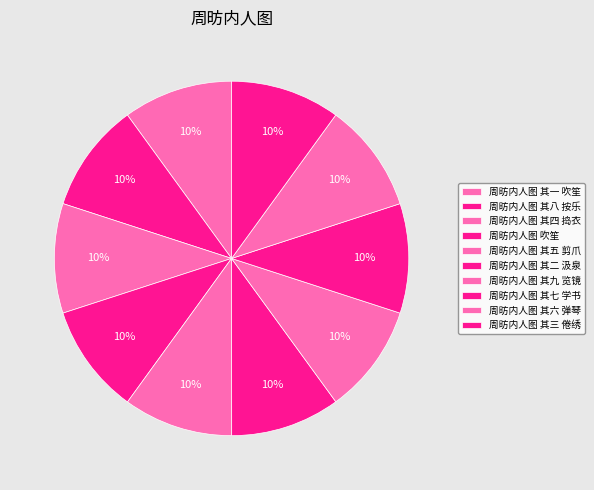

How many segments does this pie chart have?

10